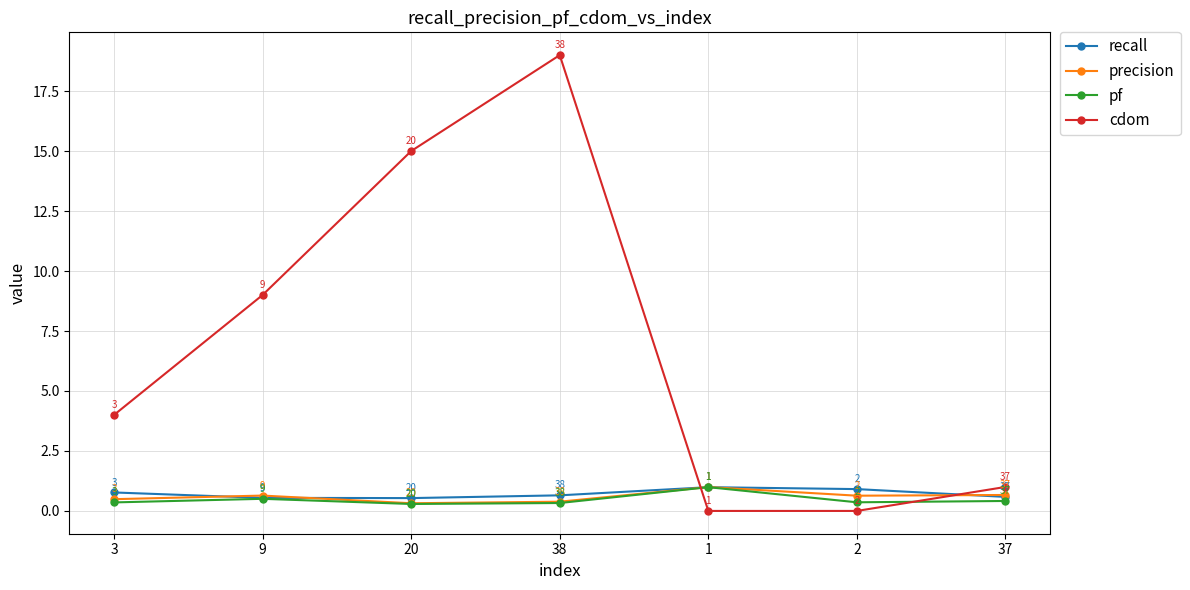

What is the total value across all series at 2?

1.9